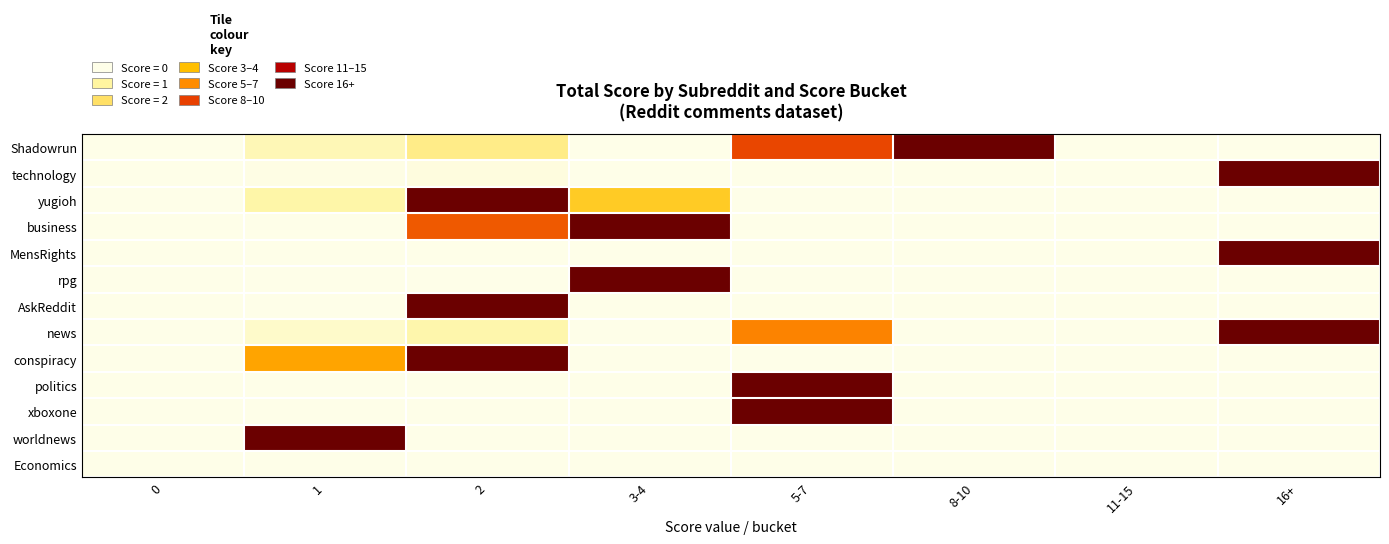

Reading left to right, what are all the values shown in this chart?

Shadowrun: 0=0.0	1=1.0	2=2.0	3-4=0.0	5-7=7.0	8-10=10.0	11-15=0.0	16+=0.0
technology: 0=0.0	1=0.1	2=0.2	3-4=0.0	5-7=0.0	8-10=0.0	11-15=0.0	16+=10.0
yugioh: 0=0.0	1=1.2	2=10.0	3-4=3.8	5-7=0.0	8-10=0.0	11-15=0.0	16+=0.0
business: 0=0.0	1=0.0	2=6.7	3-4=10.0	5-7=0.0	8-10=0.0	11-15=0.0	16+=0.0
MensRights: 0=0.0	1=0.0	2=0.0	3-4=0.0	5-7=0.0	8-10=0.0	11-15=0.0	16+=10.0
rpg: 0=0.0	1=0.0	2=0.0	3-4=10.0	5-7=0.0	8-10=0.0	11-15=0.0	16+=0.0
AskReddit: 0=0.0	1=0.0	2=10.0	3-4=0.0	5-7=0.0	8-10=0.0	11-15=0.0	16+=0.0
news: 0=0.0	1=0.6	2=1.2	3-4=0.0	5-7=5.9	8-10=0.0	11-15=0.0	16+=10.0
conspiracy: 0=0.0	1=5.0	2=10.0	3-4=0.0	5-7=0.0	8-10=0.0	11-15=0.0	16+=0.0
politics: 0=0.0	1=0.0	2=0.0	3-4=0.0	5-7=10.0	8-10=0.0	11-15=0.0	16+=0.0
xboxone: 0=0.0	1=0.0	2=0.0	3-4=0.0	5-7=10.0	8-10=0.0	11-15=0.0	16+=0.0
worldnews: 0=0.0	1=10.0	2=0.0	3-4=0.0	5-7=0.0	8-10=0.0	11-15=0.0	16+=0.0
Economics: 0=0.0	1=0.0	2=0.0	3-4=0.0	5-7=0.0	8-10=0.0	11-15=0.0	16+=0.0